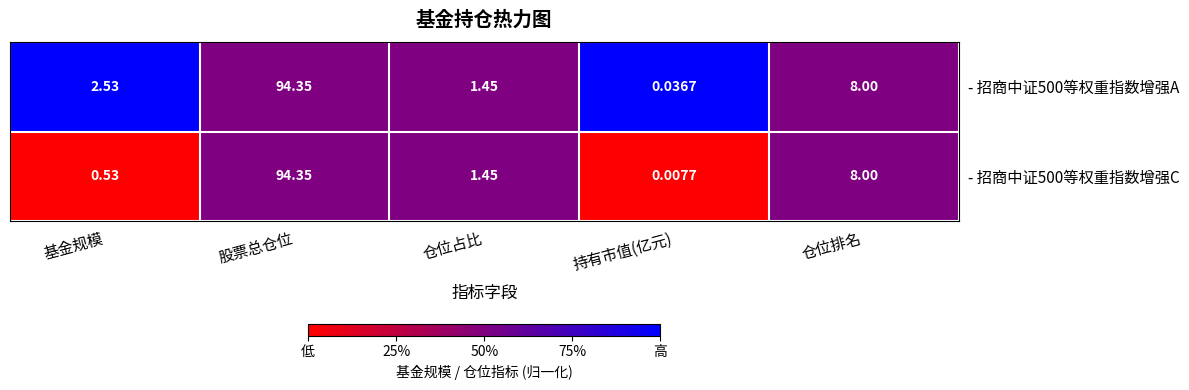

Where does the - 招商中证500等权重指数增强C series first go above 1?

股票总仓位